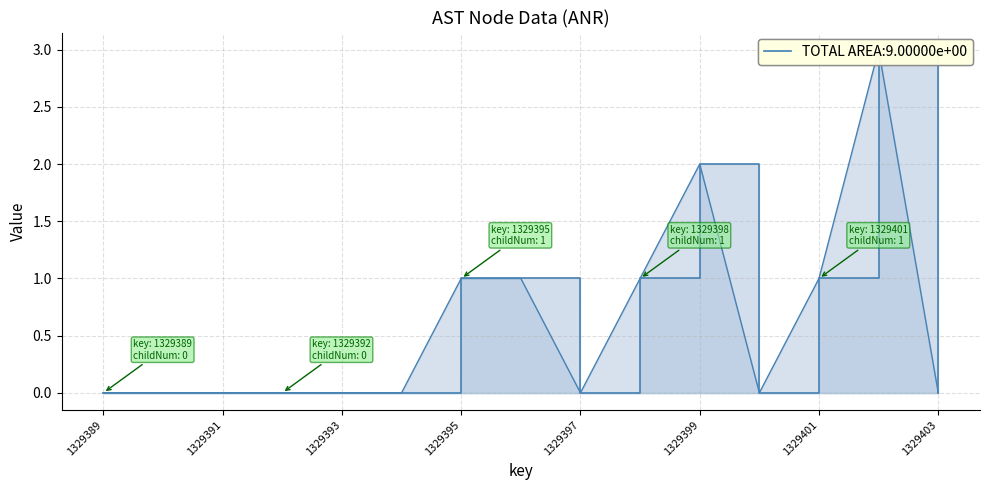

True or false: the data shows -2 at 1329391.

False